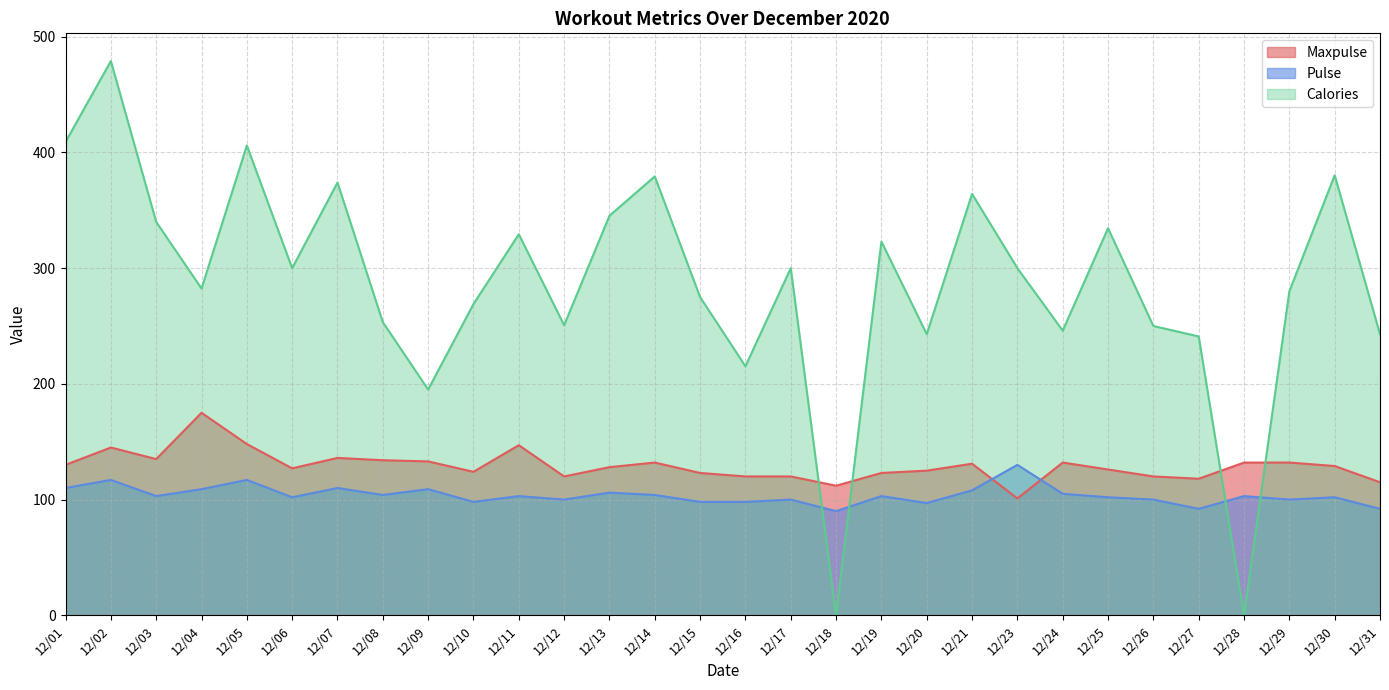

What is the spread (max minus min) of values at 12/17?

200.0